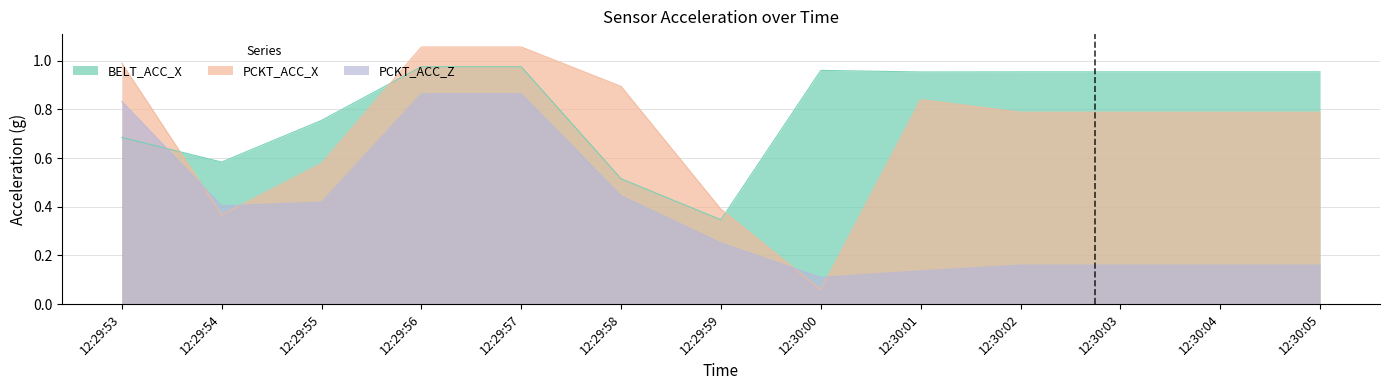

What is the maximum value shown in the chart?

1.1